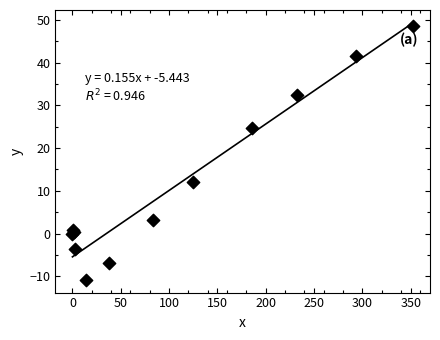

What Y value in the scatter plot is closest to 18?

12.1